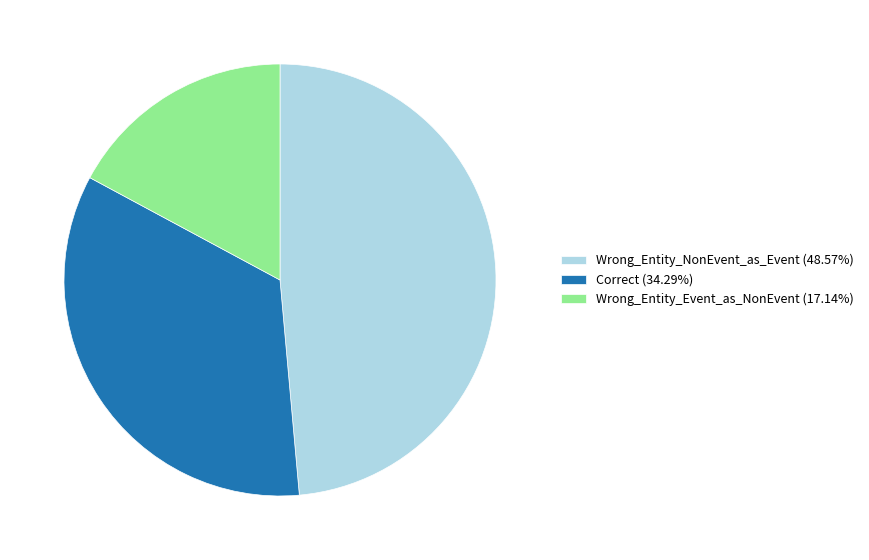

Combined, do Wrong_Entity_Event_as_NonEvent (17.14%) and Correct (34.29%) account for over 50%?

Yes